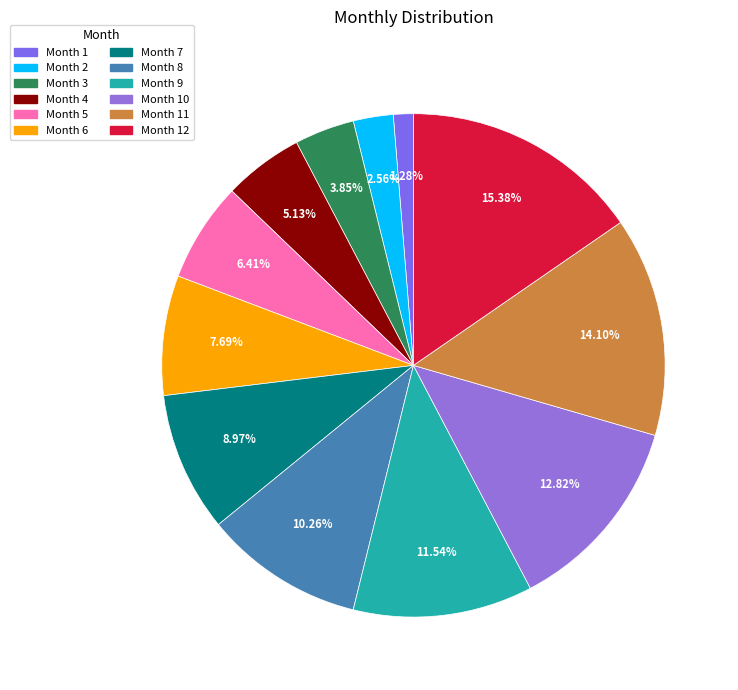

How many slices are in this pie chart?

12